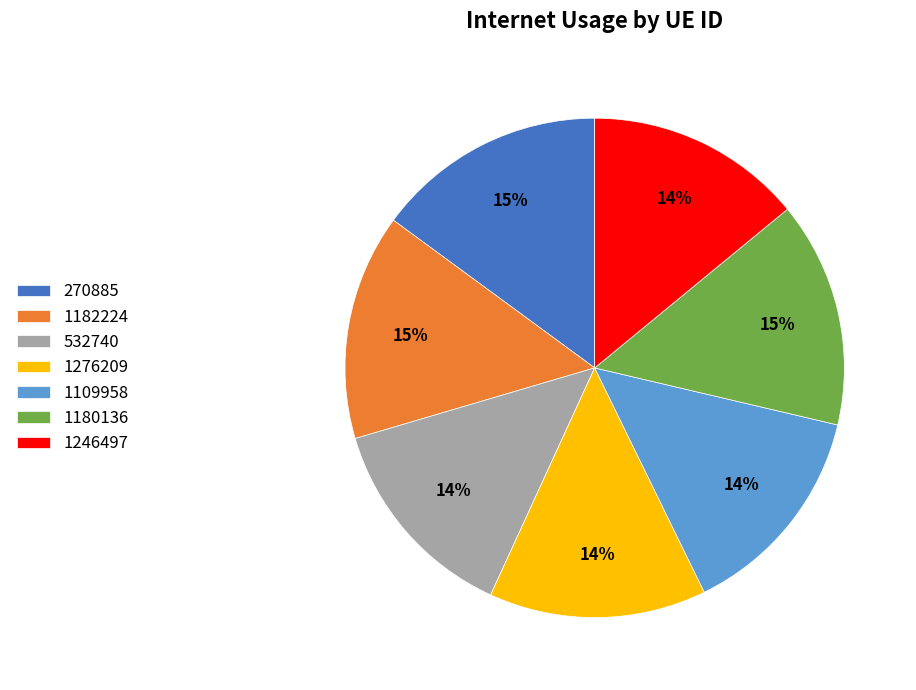

Is there a majority slice in this chart?

No